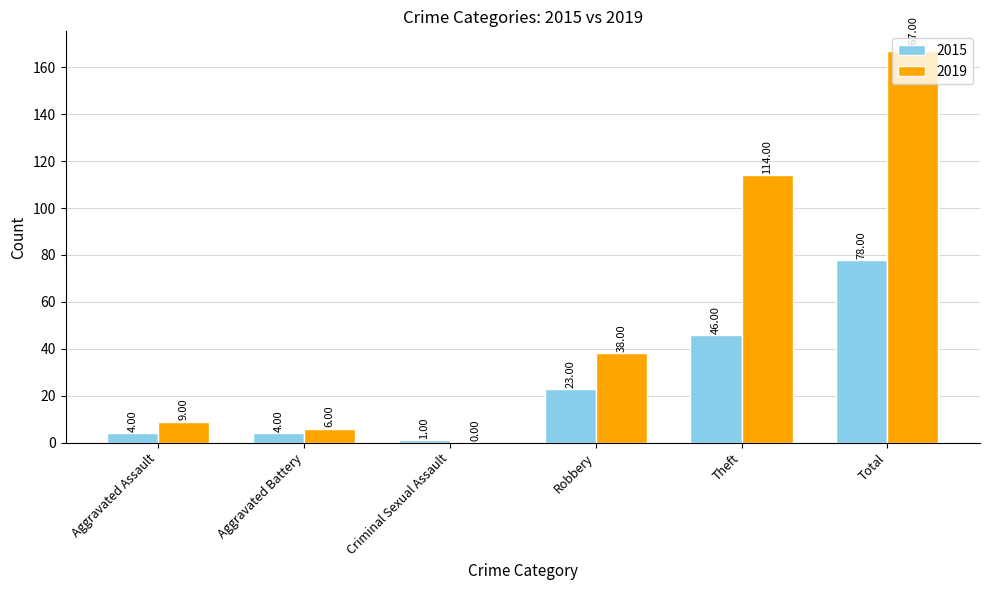

Where is 2015 nearest to the value 39?

Theft